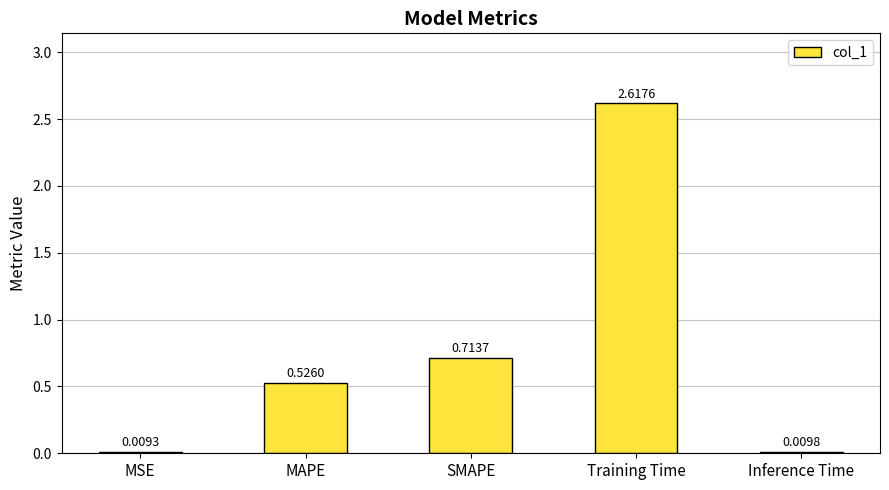

At which label is the value closest to 1?

SMAPE